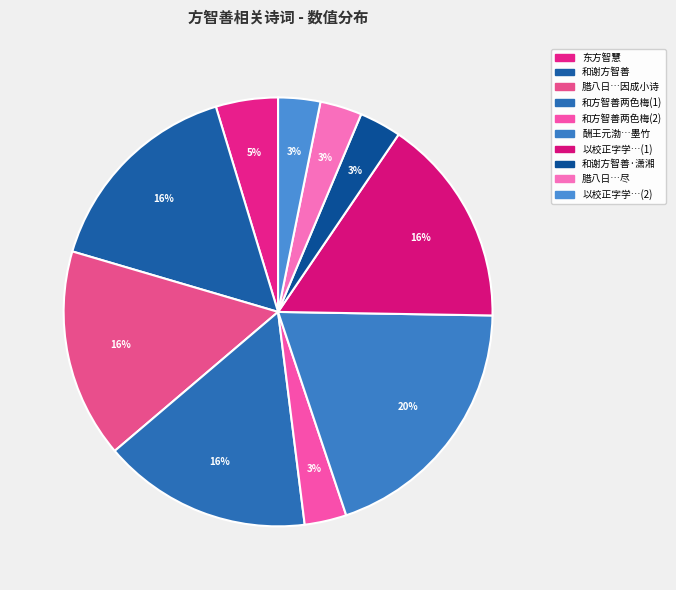

Which slice is the largest?

酬王元渤…墨竹